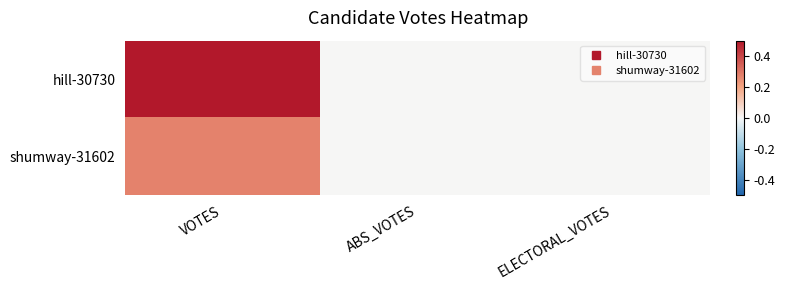

Count the number of categories in the chart.

3